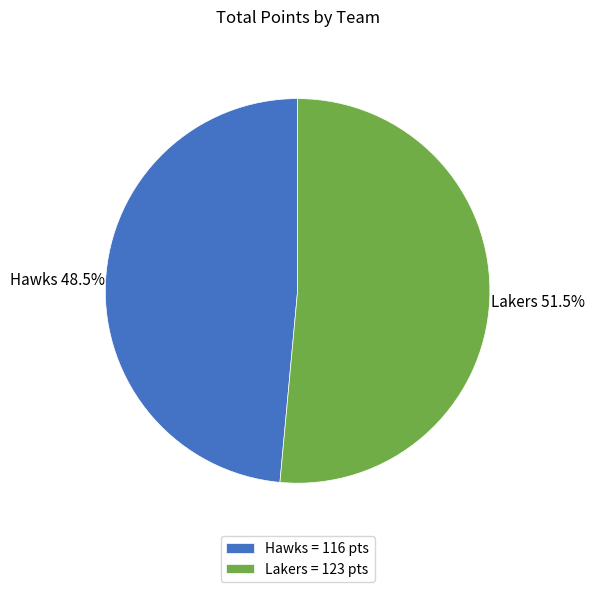

What is the ratio of the value at Lakers to the value at Hawks?

1.1